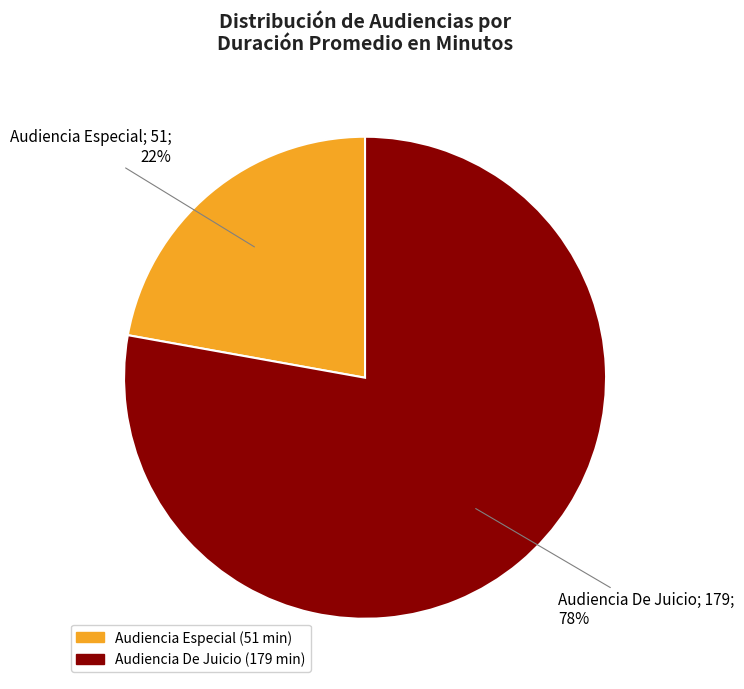

Which category accounts for the majority?

Audiencia De Juicio